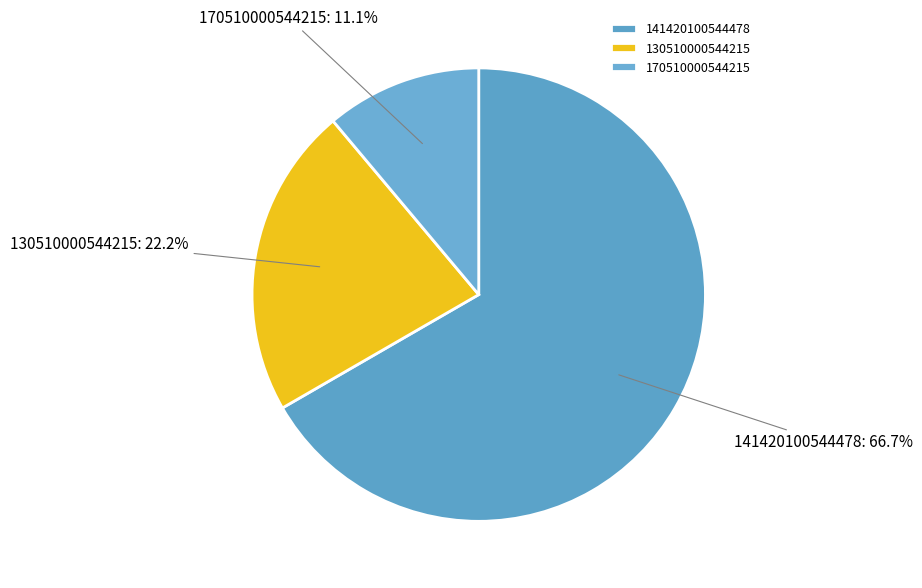

Which slice is the smallest?

170510000544215